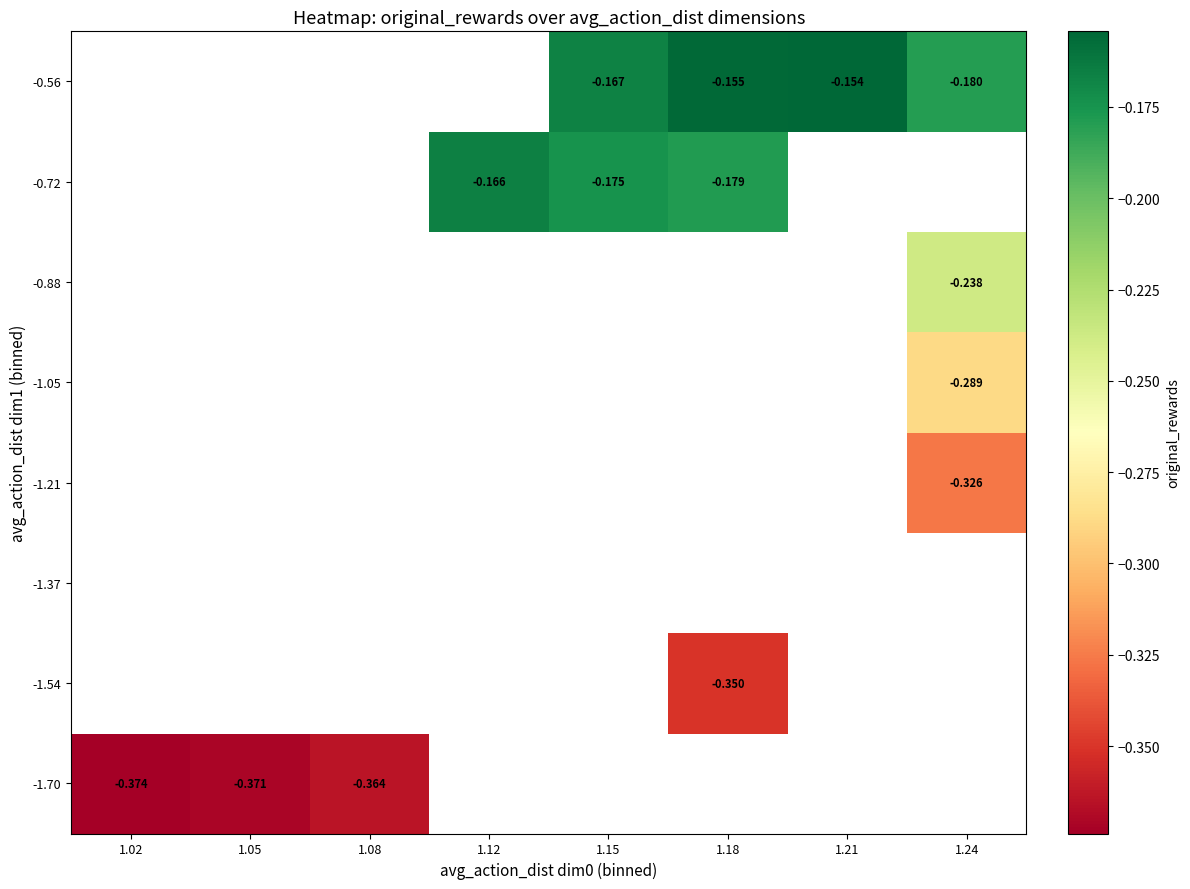

Rank the series by their maximum value, from highest to lowest.

-1.70, -1.54, -1.37, -1.21, -1.05, -0.88, -0.72, -0.56